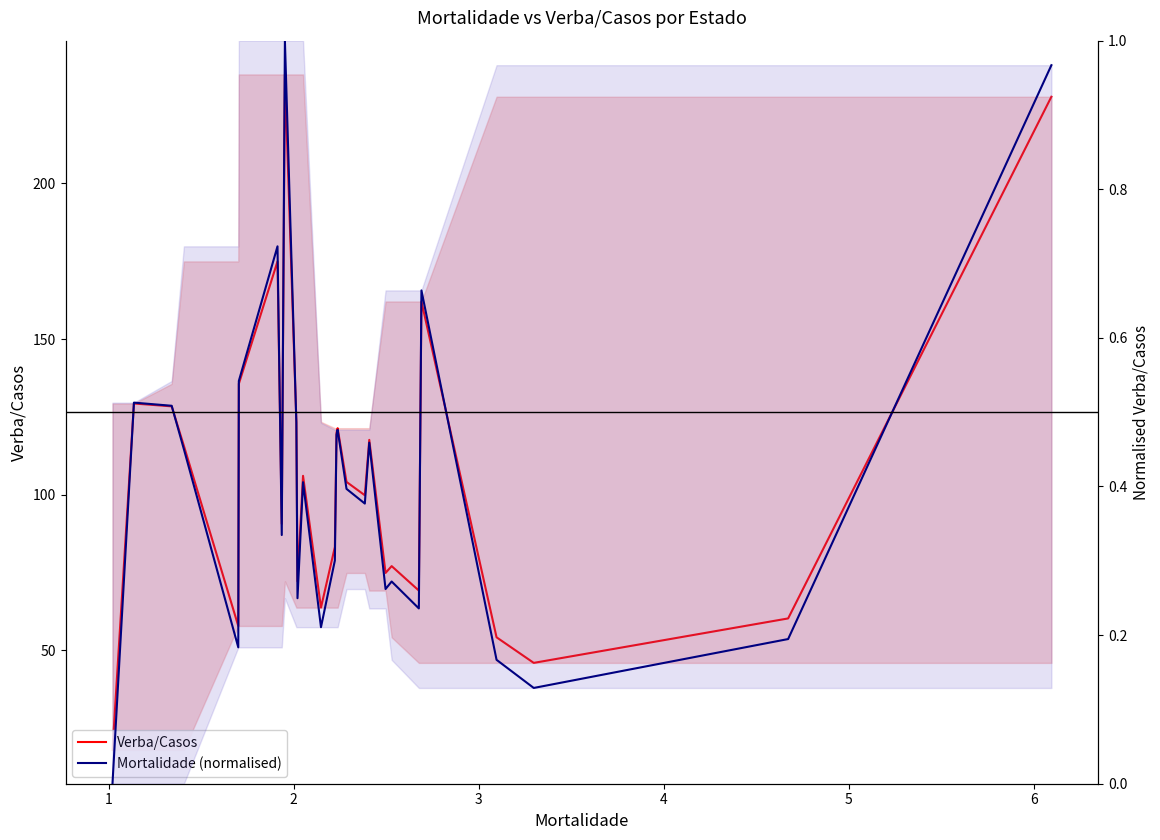

What is the difference between the second highest and minimum values in the Mortalidade (normalised) series?

1.0